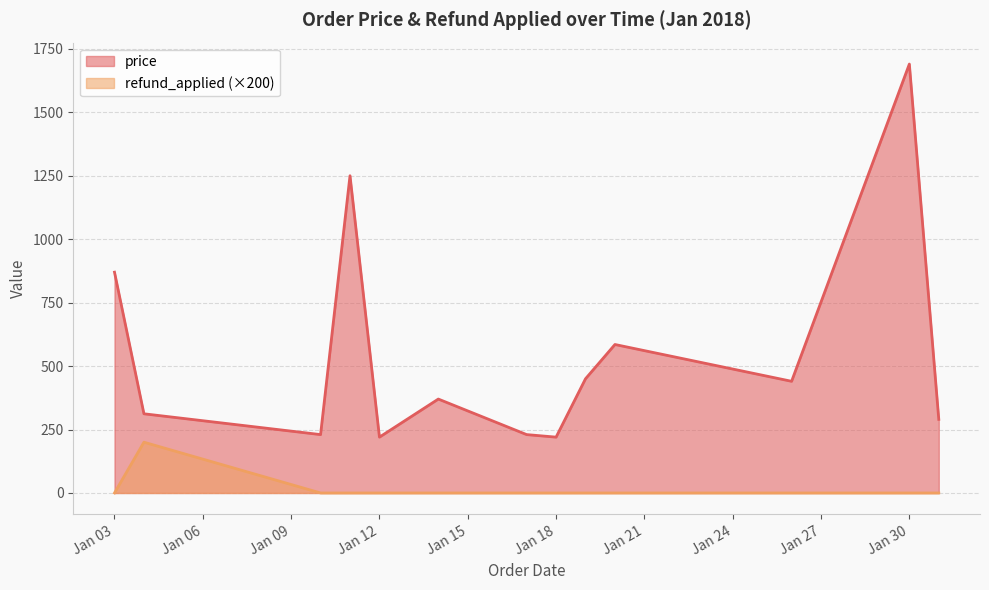

What is the maximum value shown in the chart?

1690